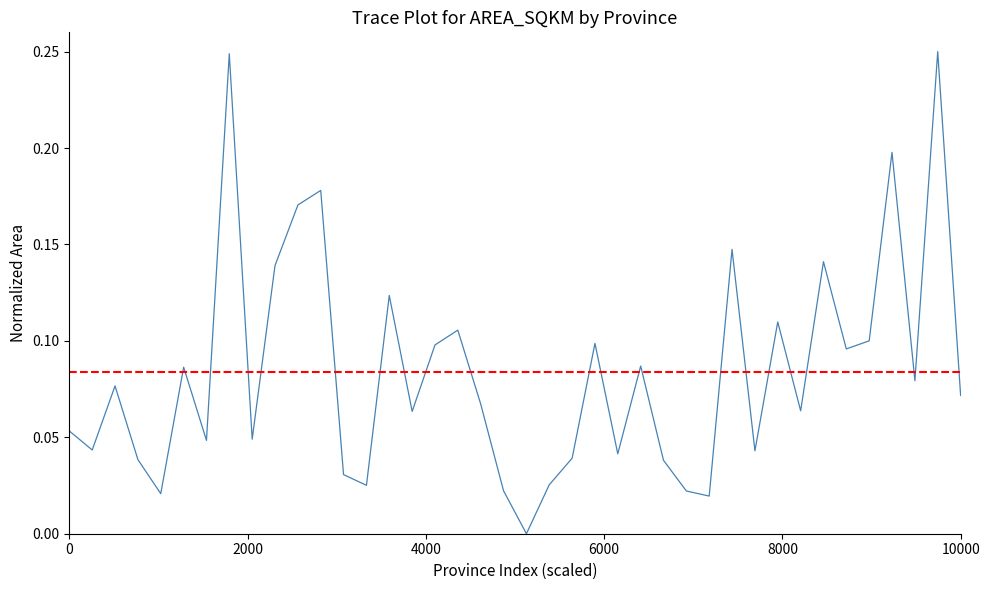

True or false: the data has more than 0 interior local peaks.

True